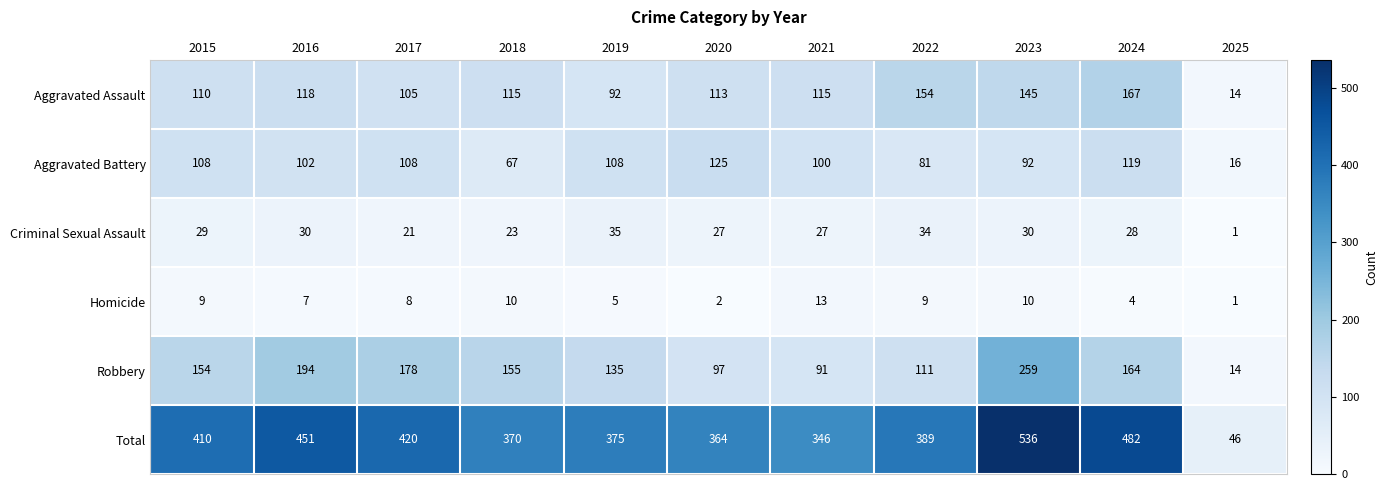

True or false: Robbery has a value of 286 at 2016.

False